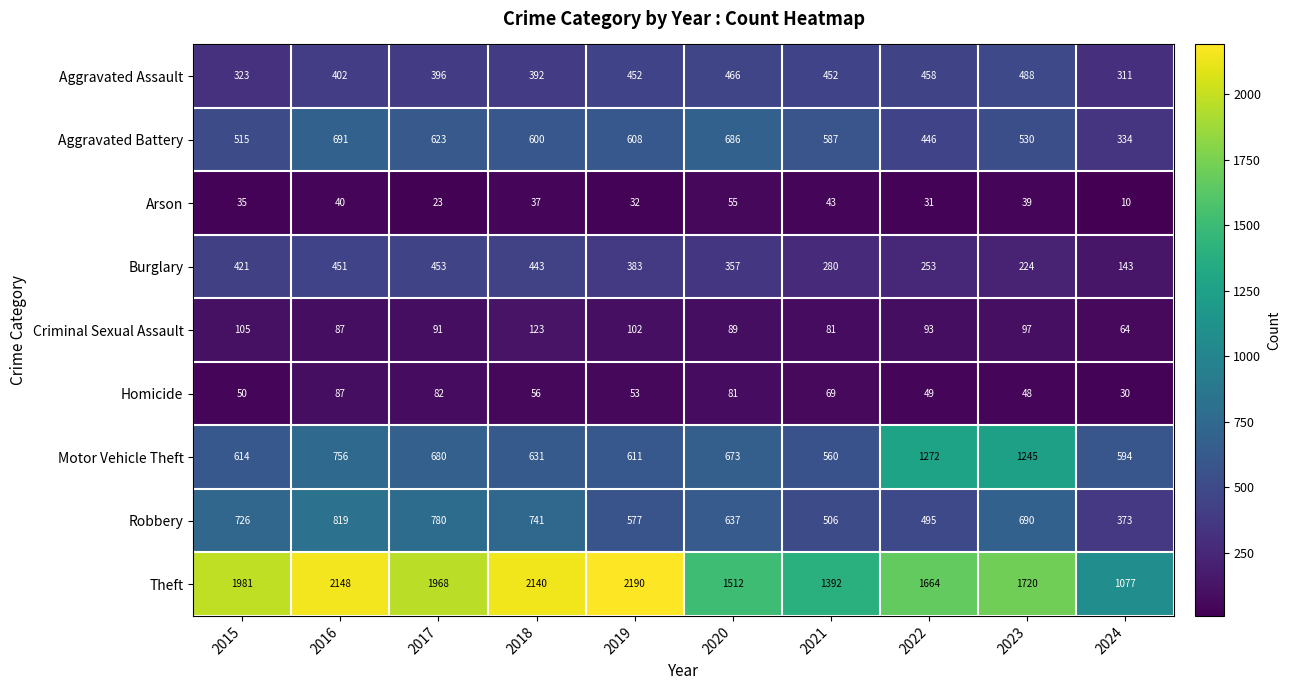

Which series changed the most between 2018 and 2019?

Robbery